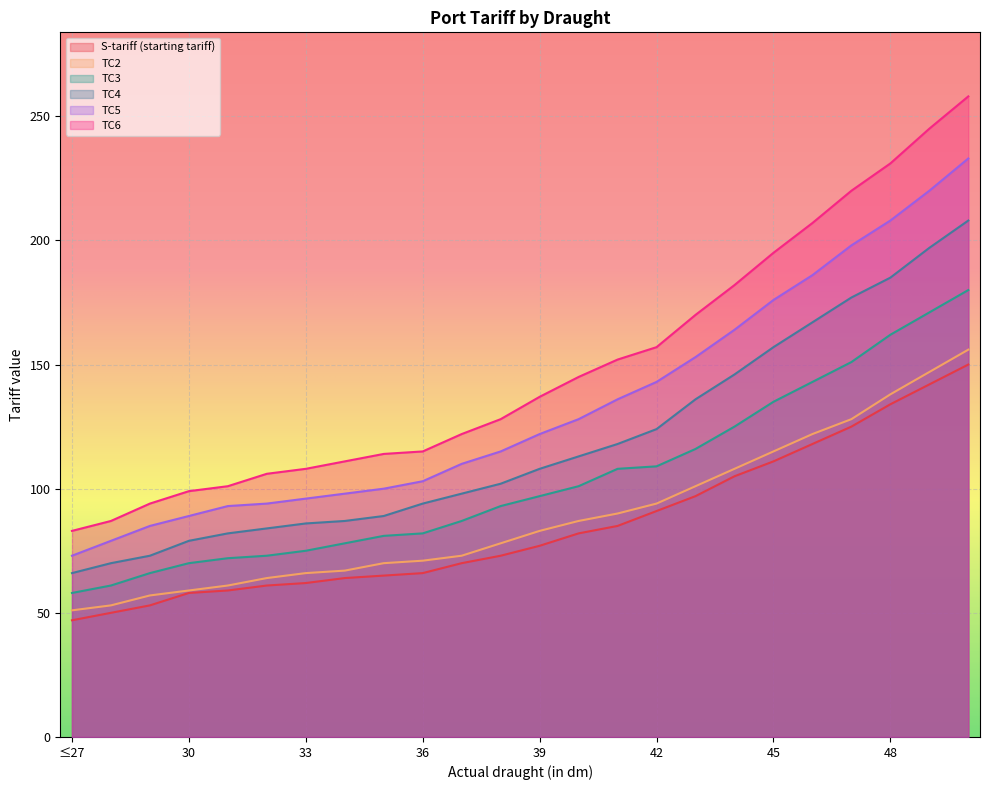

How many data points in TC5 are above 122?

11